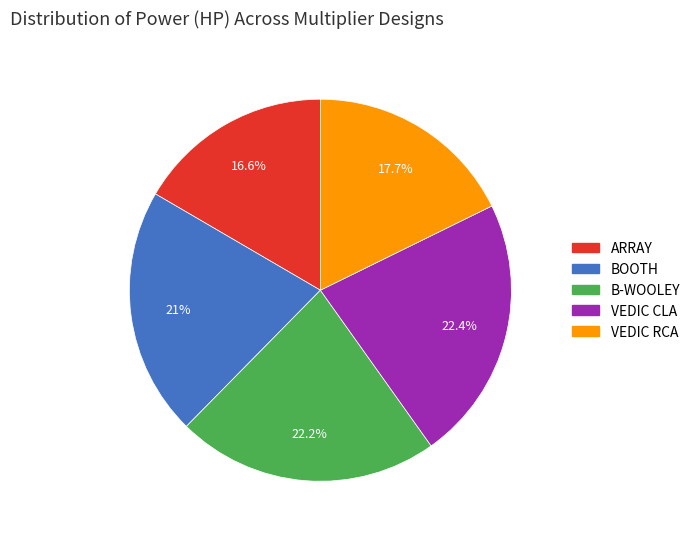

Combined, what portion of the pie is VEDIC CLA and B-WOOLEY?

44.6%